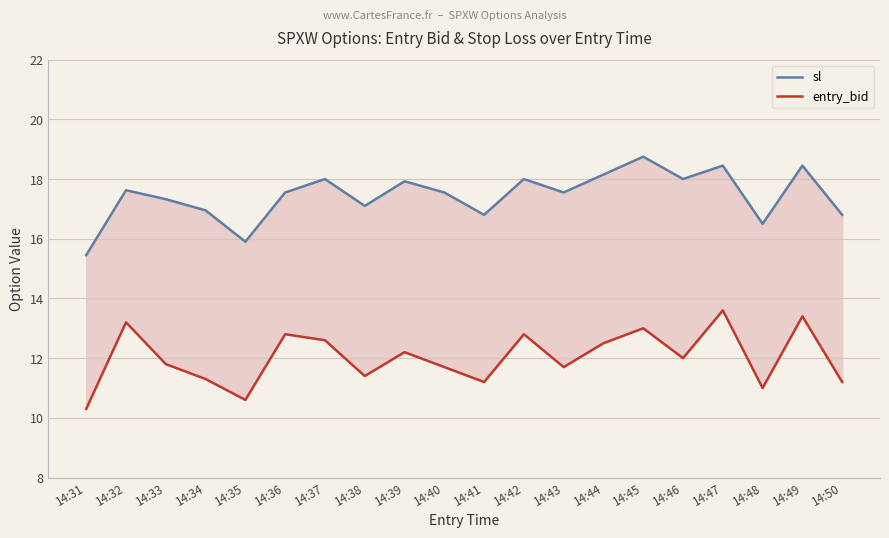

Where is sl nearest to the value 17?

14:34